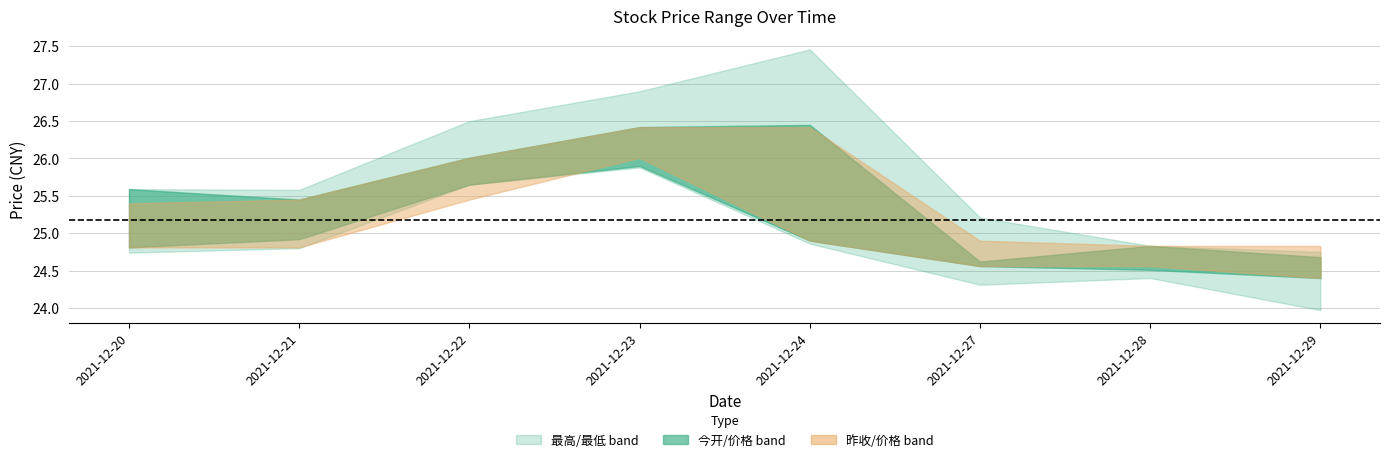

At which label does 最高 reach its minimum?

2021-12-29